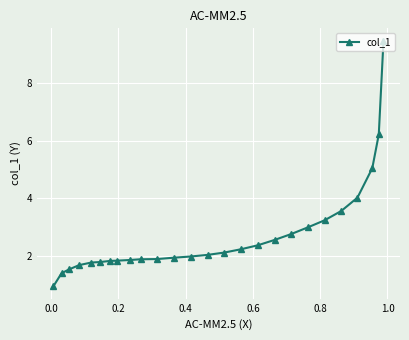

What is the difference between the maximum and minimum values?

8.5